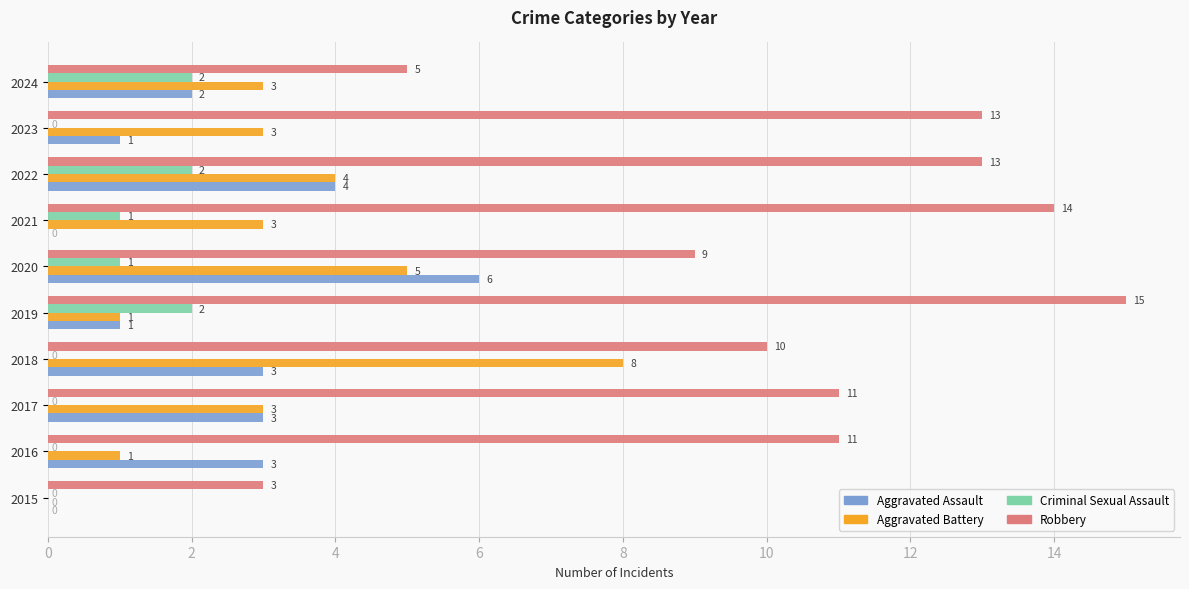

How many Aggravated Assault values are between 1 and 3?

6